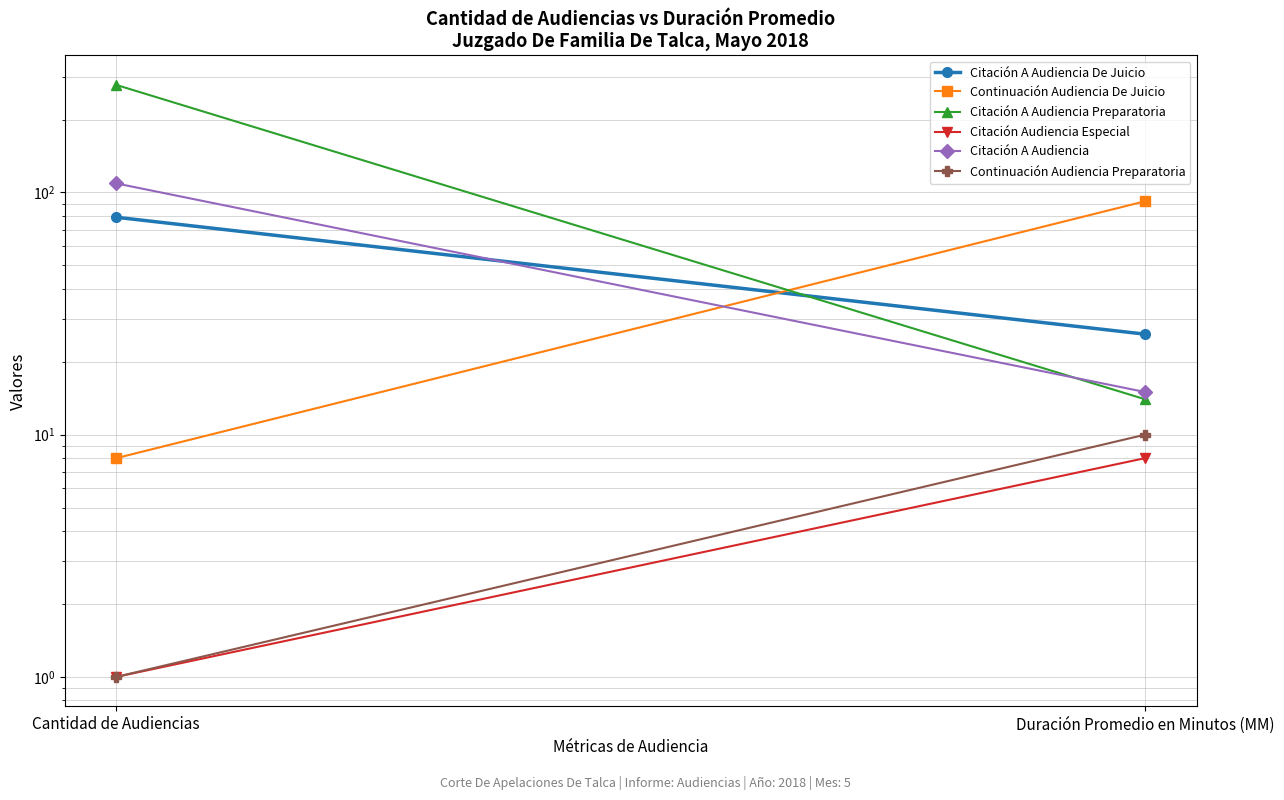

What is the difference between the highest and lowest values at Duración Promedio en Minutos (MM)?

84